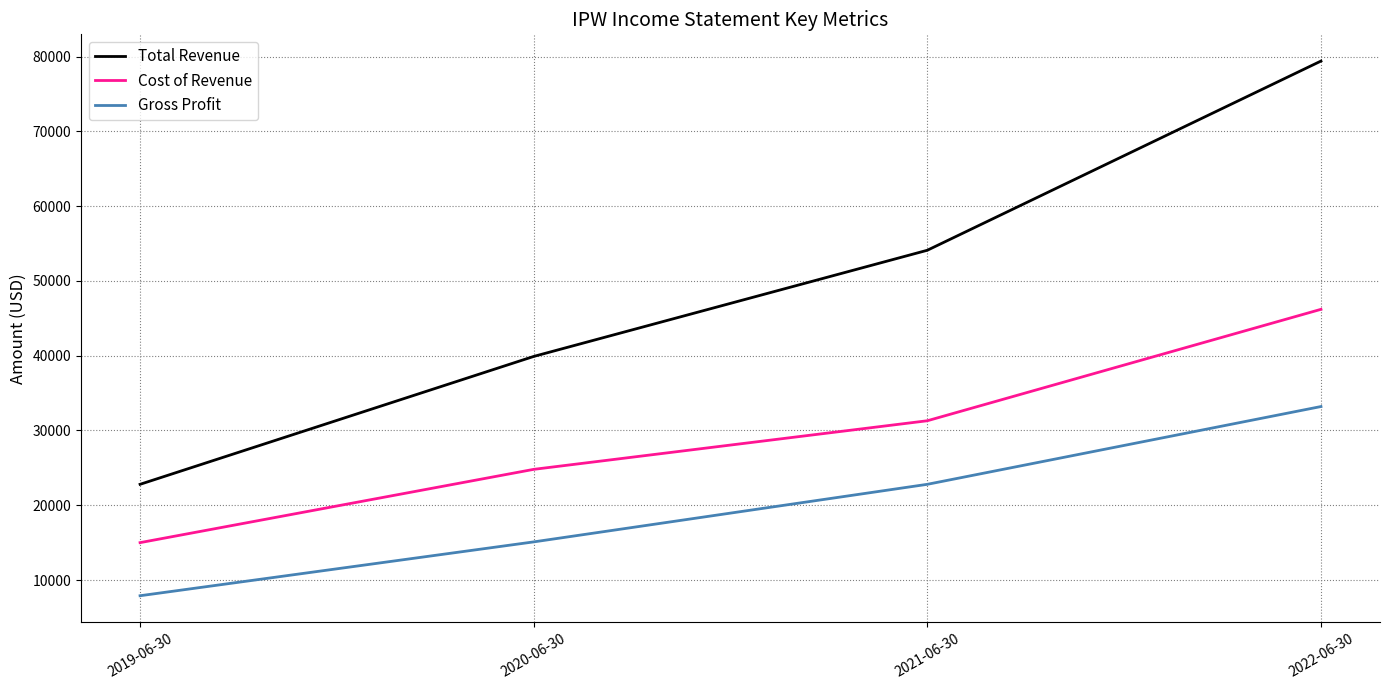

Is the value of Gross Profit at 2022-06-30 greater than the value of Cost of Revenue at 2022-06-30?

No